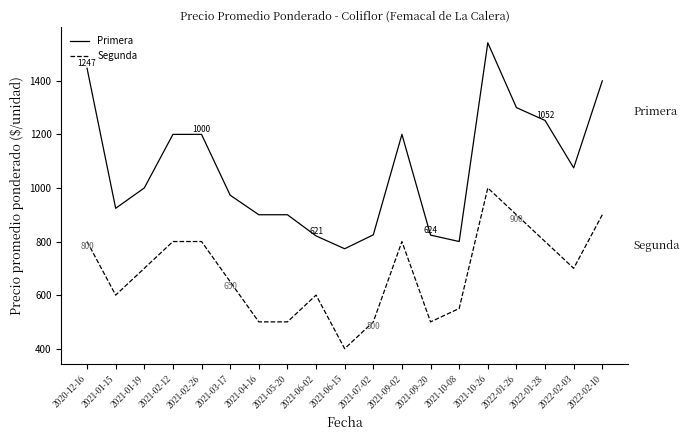

How many lines are shown in the chart?

2